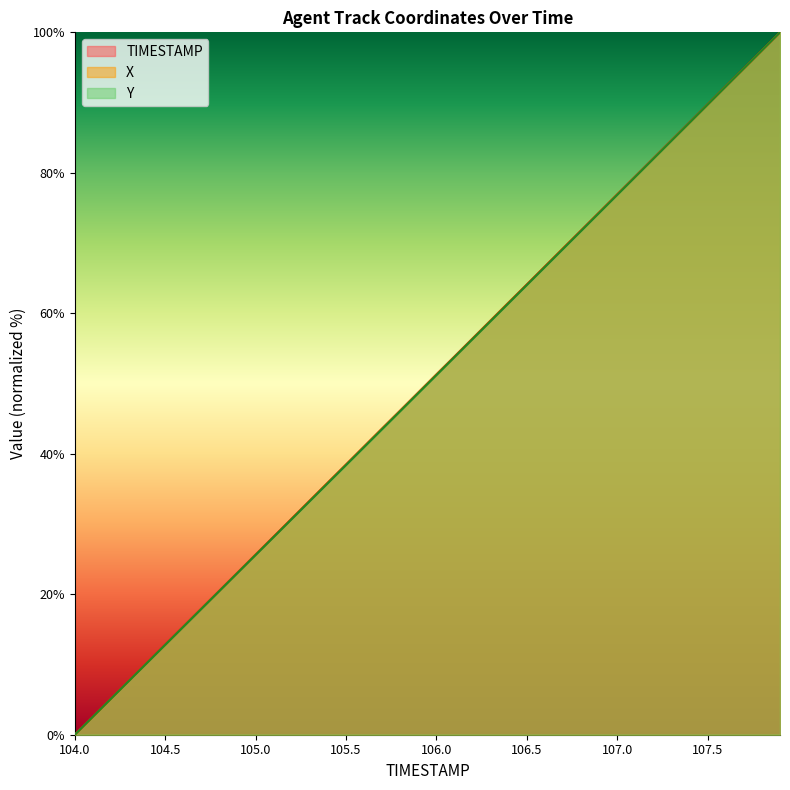

Is it true that X equals 10.2 at 104.6?

False